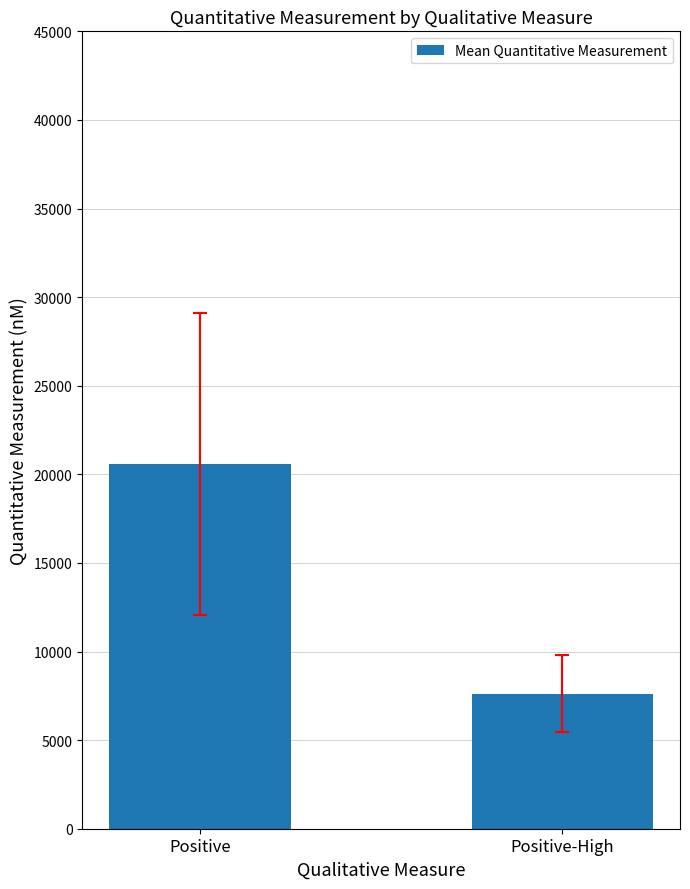

Rank the categories by value from lowest to highest.

Positive-High, Positive